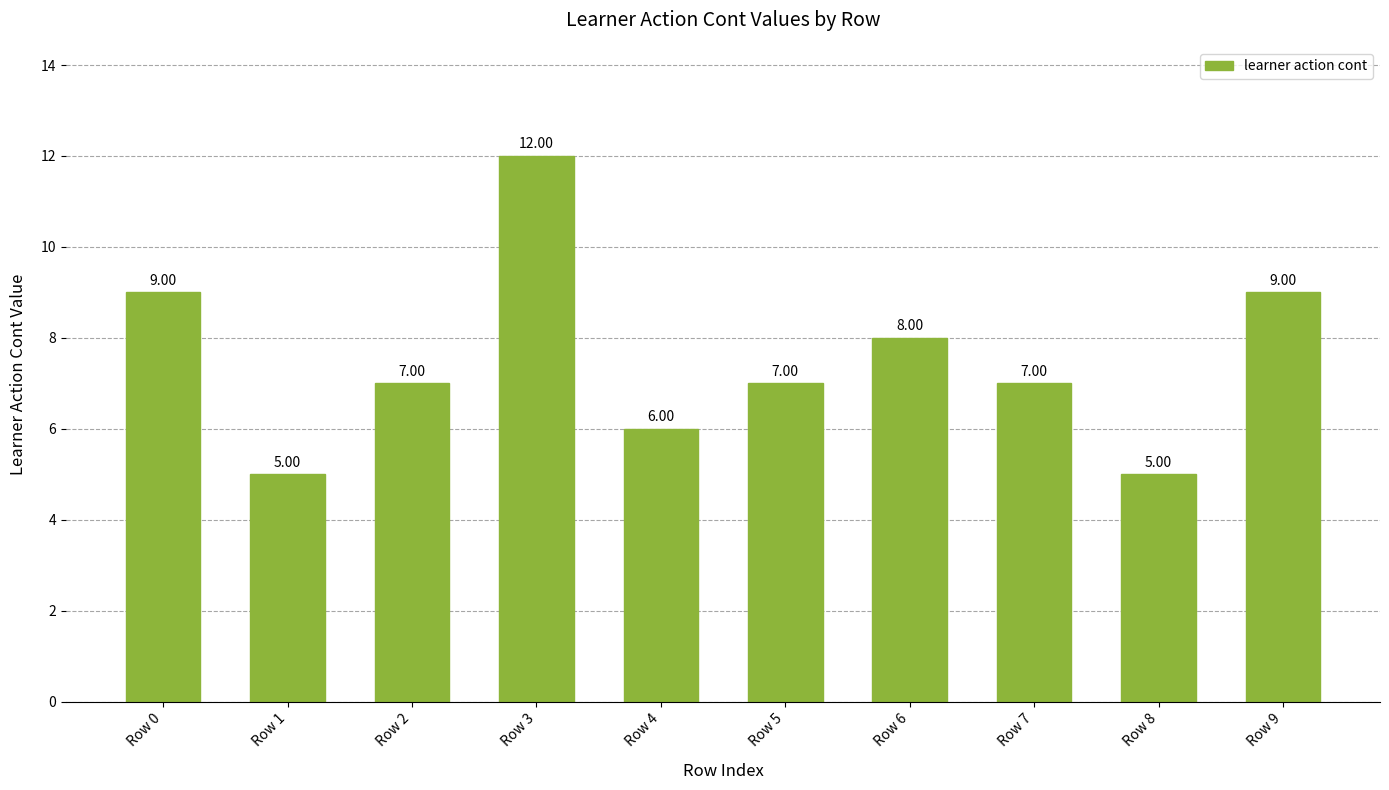

What is the change in value from Row 0 to Row 3?

+3